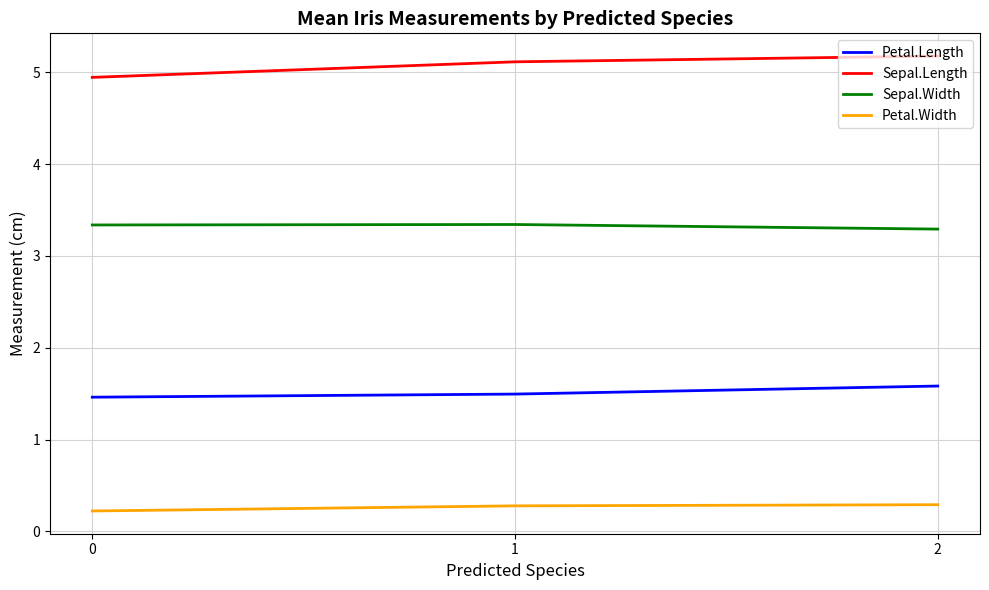

At which label does Sepal.Length reach its peak?

2